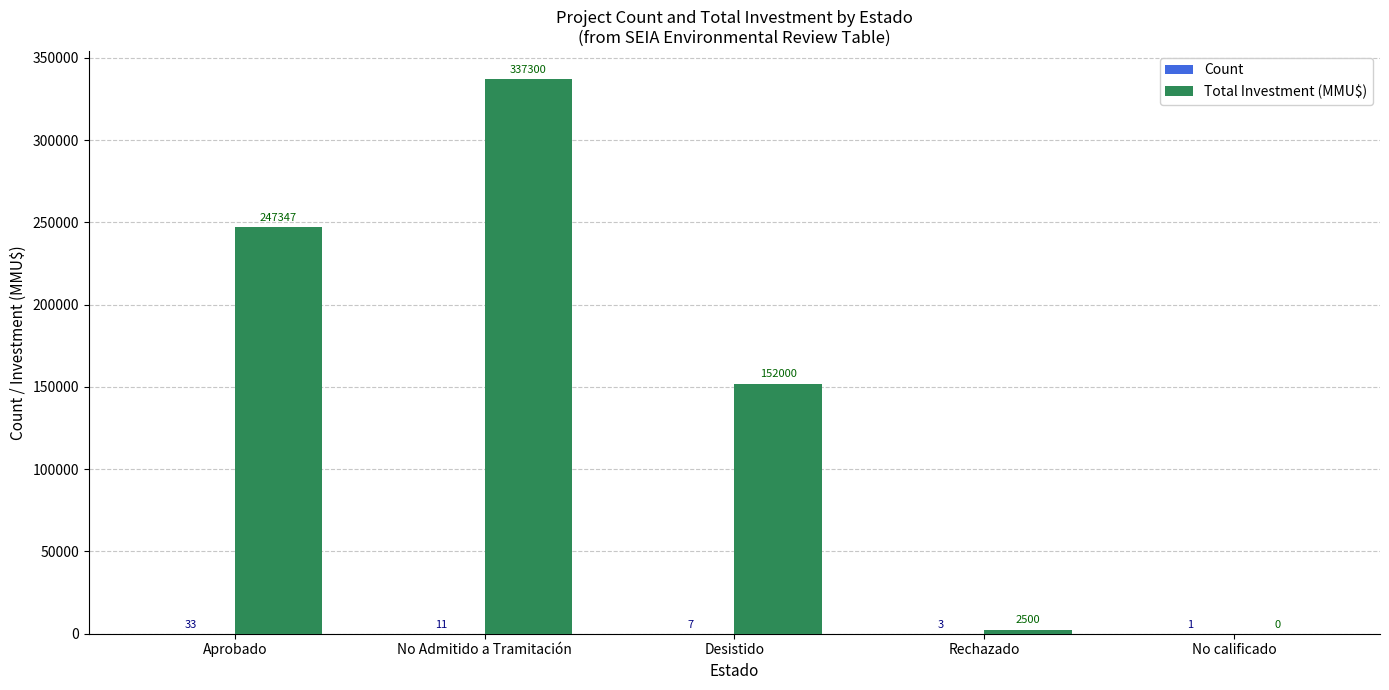

At which label is Total Investment (MMU$) closest to 168650?

Desistido